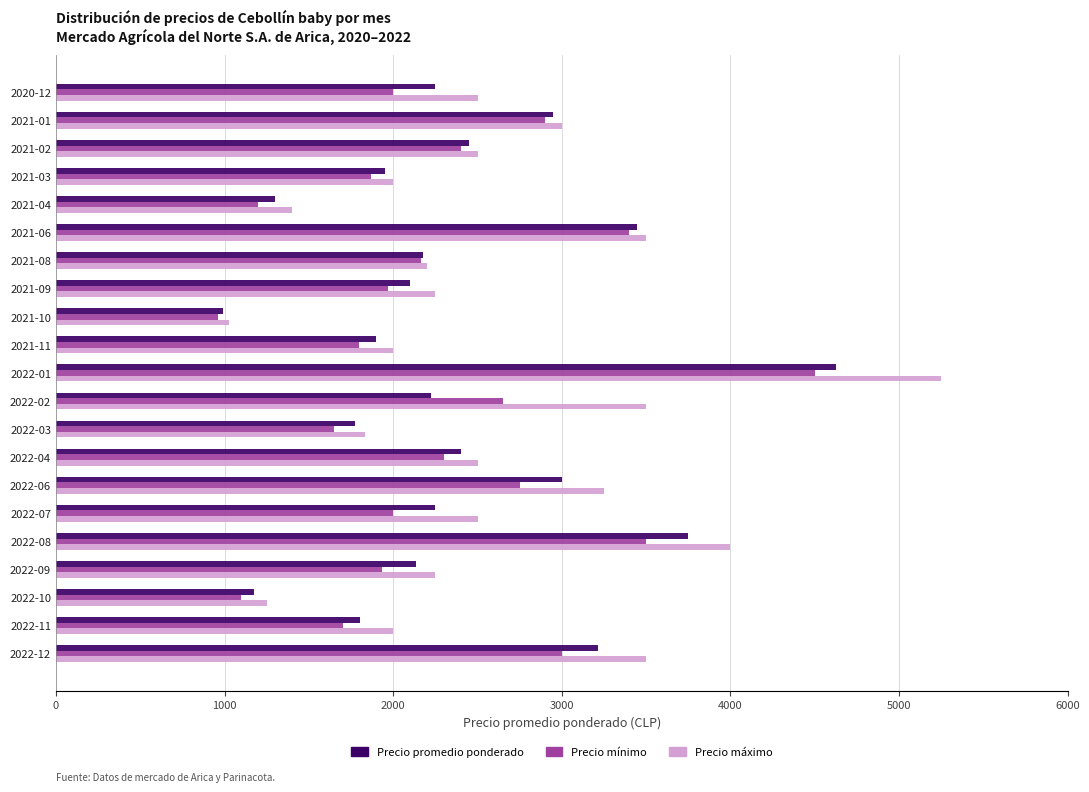

The value of Precio mínimo at 2020-12 is 2000. True or false?

True